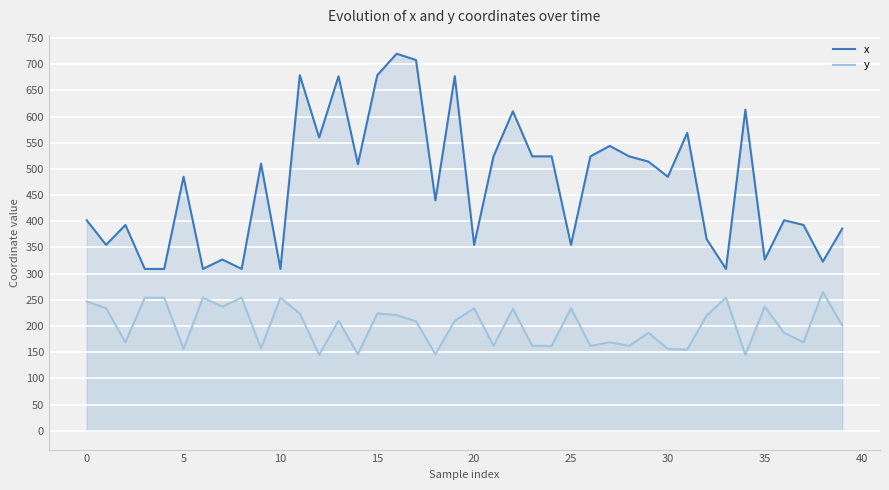

At how many categories does at least one series exceed 554?

10